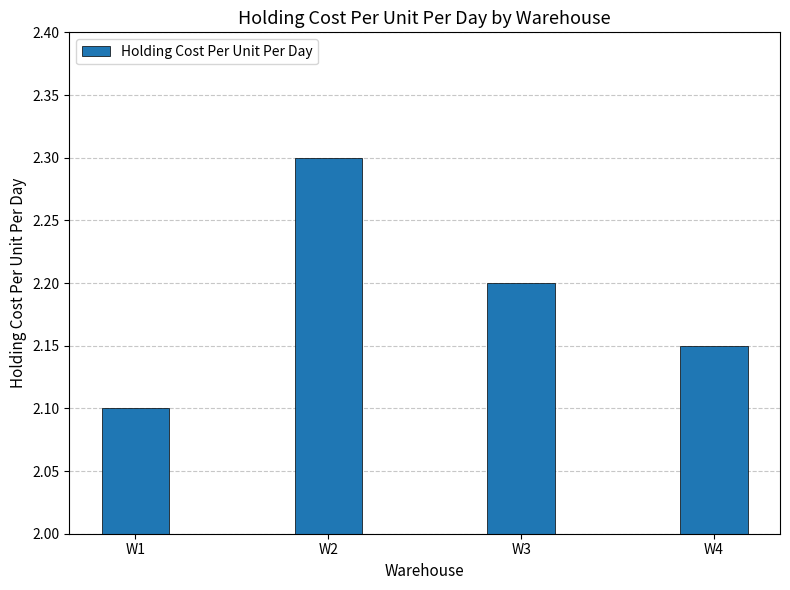

How many distinct data groups are displayed?

1